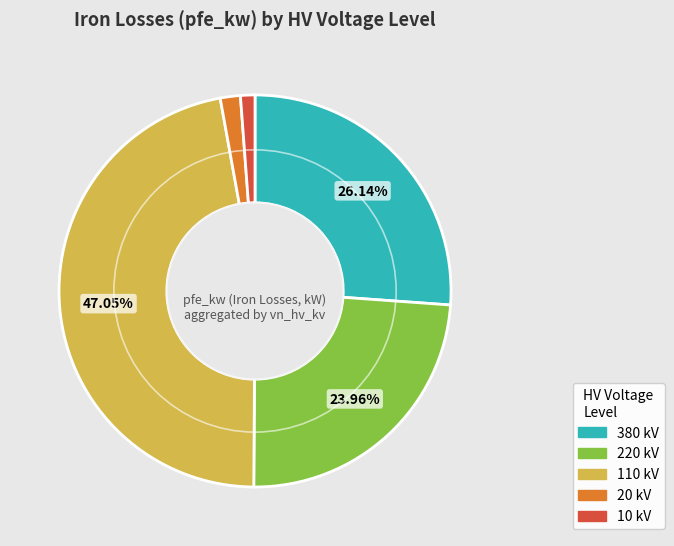

Is there a majority slice in this chart?

No